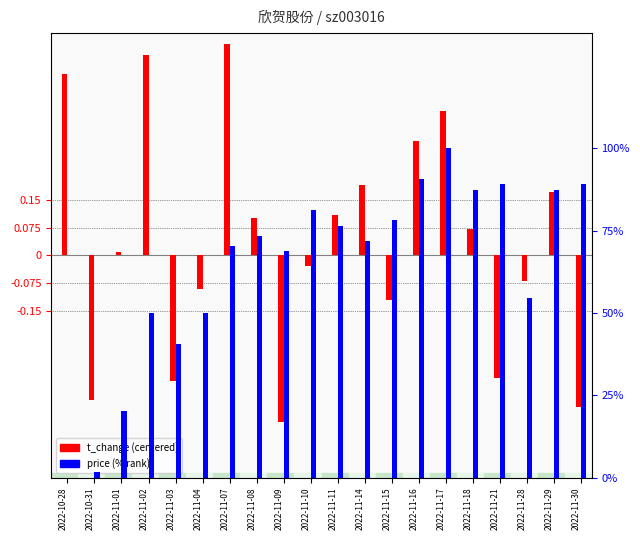

Count the number of data series in this chart.

2